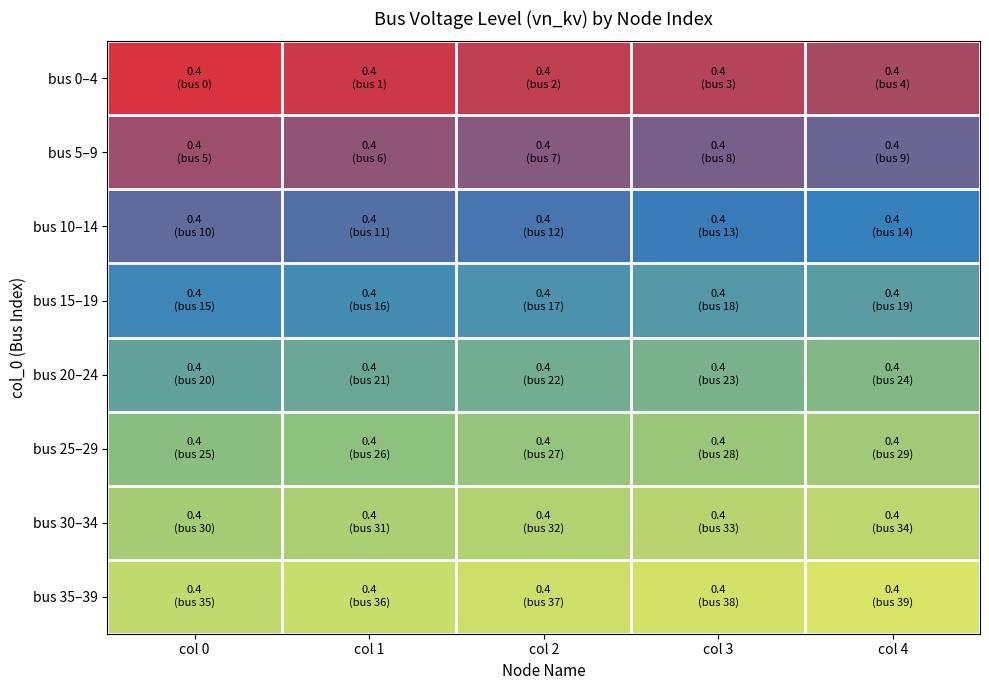

Rank the series at col 3 from highest to lowest value.

bus 35–39, bus 30–34, bus 25–29, bus 20–24, bus 15–19, bus 10–14, bus 5–9, bus 0–4